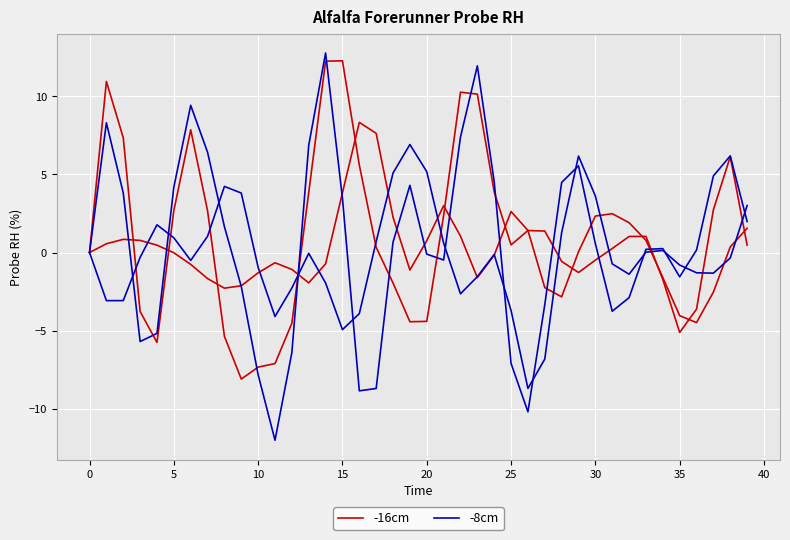

Which has a higher value, 37 or 20?

37